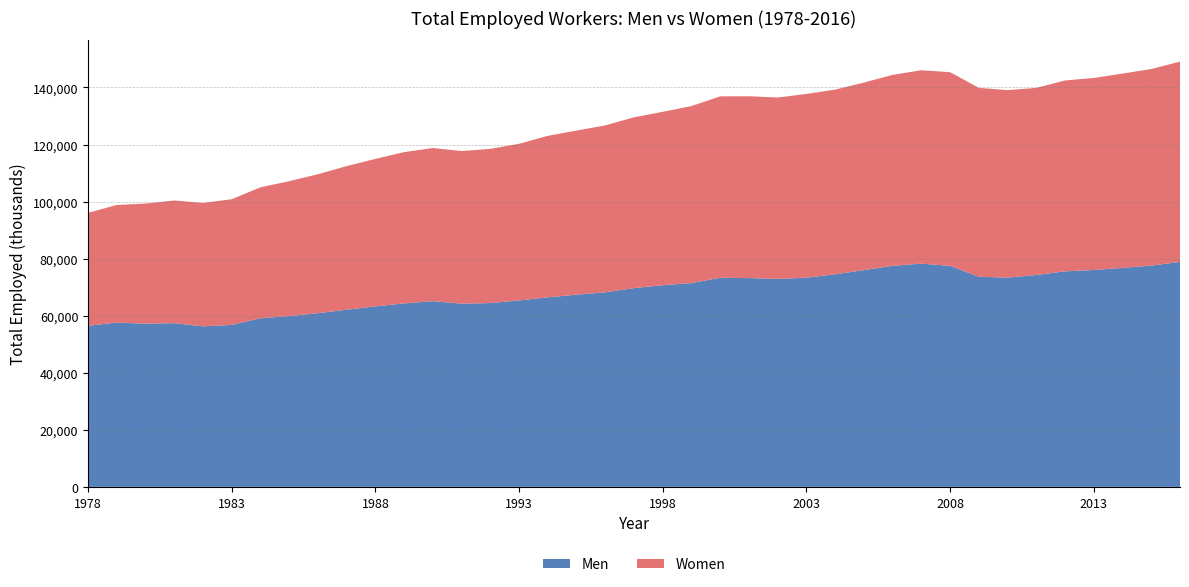

Reading left to right, transcribe all the data shown in this chart.

Men: 1978=56479	1979=57607	1980=57186	1981=57397	1982=56271	1983=56787	1984=59091	1985=59891	1986=60892	1987=62107	1988=63273	1989=64315	1990=65104	1991=64223	1992=64440	1993=65349	1994=66450	1995=67377	1996=68207	1997=69685	1998=70693	1999=71446	2000=73305	2001=73196	2002=72903	2003=73332	2004=74524	2005=75973	2006=77502	2007=78254	2008=77486	2009=73670	2010=73359	2011=74290	2012=75555	2013=76040	2014=76770	2015=77575	2016=78865
Women: 1978=39569	1979=41217	1980=42117	1981=43000	1982=43256	1983=44047	1984=45915	1985=47259	1986=48706	1987=50334	1988=51696	1989=53027	1990=53689	1991=53496	1992=54052	1993=54910	1994=56610	1995=57523	1996=58501	1997=59873	1998=60771	1999=62042	2000=63586	2001=63737	2002=63582	2003=64404	2004=64728	2005=65757	2006=66925	2007=67792	2008=67876	2009=66208	2010=65705	2011=65579	2012=66914	2013=67300	2014=68100	2015=68900	2016=70200